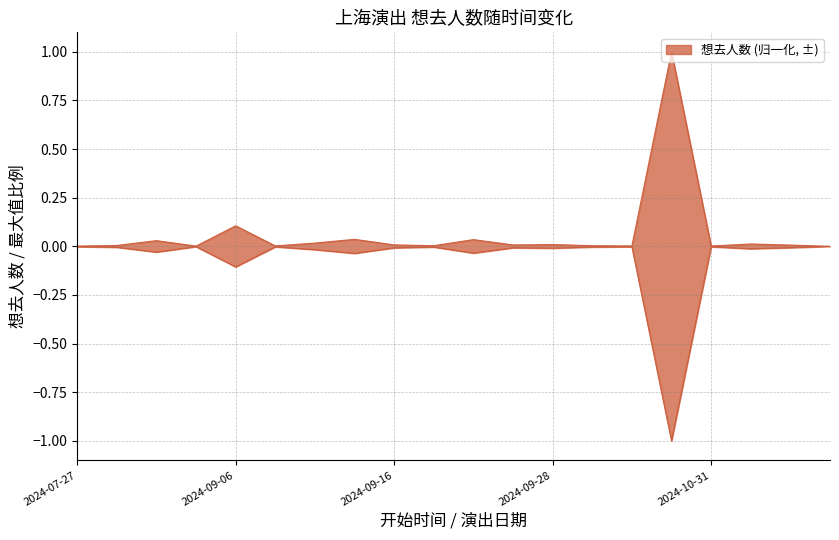

Read the value at 2024-10-05.

1.0